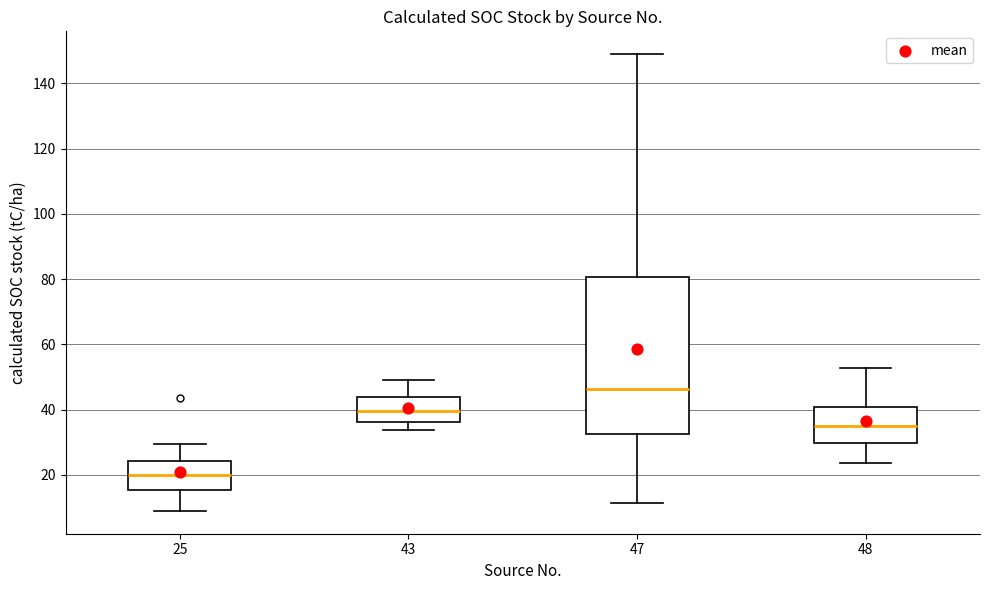

Reading left to right, transcribe this box plot: for each box, give where its median line is, the range the box spans, and where its two whiskers end, as read against the y-axis. The values are not printed on the chart, so give them approximately, as read against the axis.

25: median 20, box 16 to 24, whiskers 8 to 30
43: median 40, box 36 to 44, whiskers 34 to 50
47: median 46, box 32 to 80, whiskers 12 to 148
48: median 34, box 30 to 40, whiskers 24 to 52